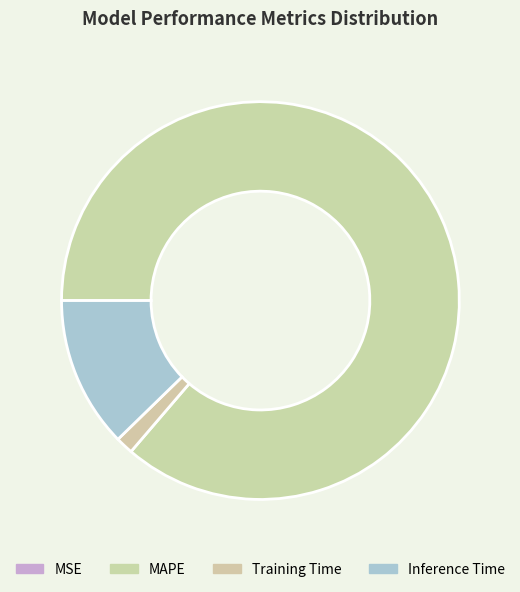

To the nearest percent, what is the average slice percentage?

25%